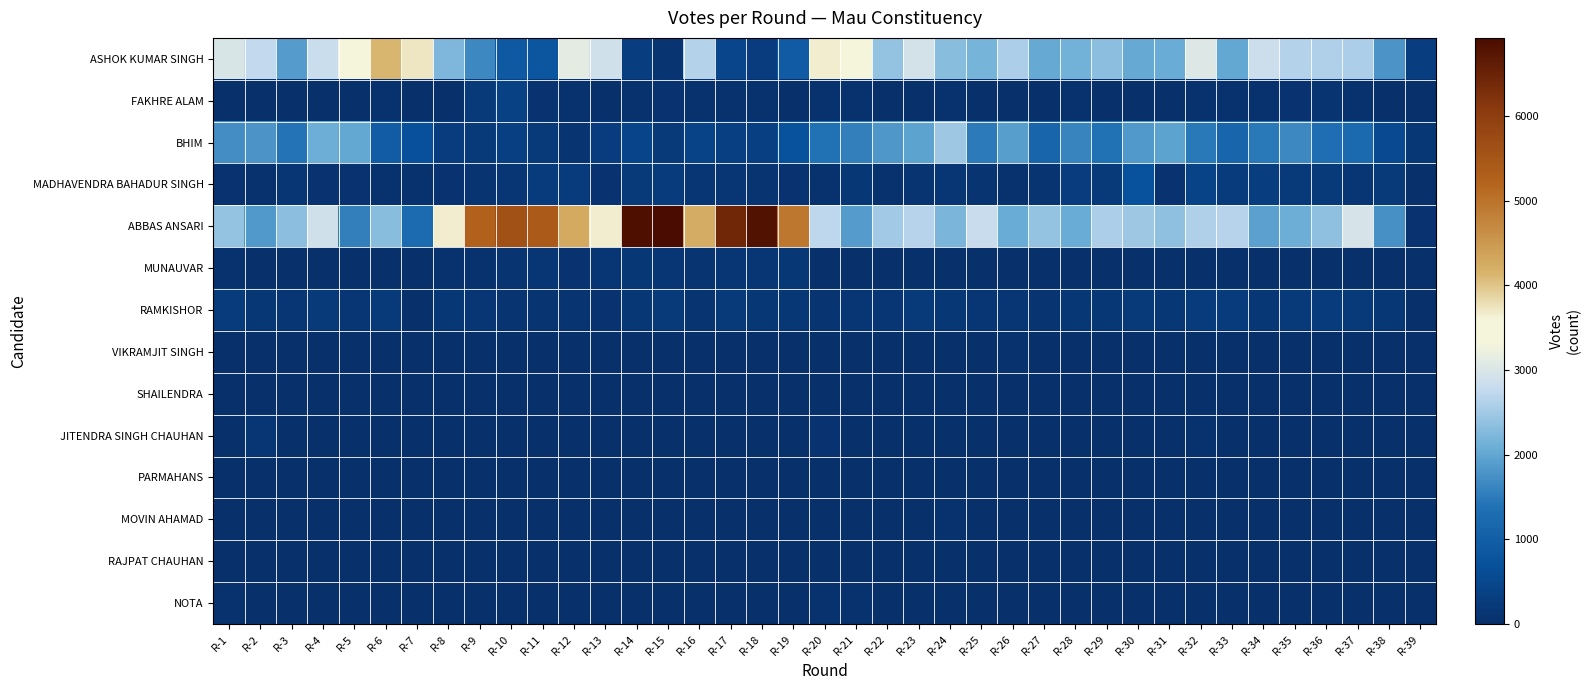

Reading right to left, extract all data points from this chart.

ASHOK KUMAR SINGH: R-39=301	R-38=1789	R-37=2579	R-36=2608	R-35=2624	R-34=2865	R-33=2011	R-32=3032	R-31=2068	R-30=2043	R-29=2327	R-28=2164	R-27=2052	R-26=2576	R-25=2187	R-24=2325	R-23=2926	R-22=2384	R-21=3506	R-20=3665	R-19=927	R-18=281	R-17=479	R-16=2632	R-15=121	R-14=301	R-13=2869	R-12=3113	R-11=821	R-10=868	R-9=1676	R-8=2245	R-7=3732	R-6=4135	R-5=3523	R-4=2840	R-3=1872	R-2=2740	R-1=2979
FAKHRE ALAM: R-39=8	R-38=42	R-37=62	R-36=111	R-35=91	R-34=65	R-33=77	R-32=60	R-31=33	R-30=46	R-29=31	R-28=69	R-27=16	R-26=40	R-25=35	R-24=61	R-23=41	R-22=30	R-21=59	R-20=68	R-19=52	R-18=60	R-17=77	R-16=60	R-15=86	R-14=78	R-13=42	R-12=80	R-11=93	R-10=379	R-9=238	R-8=42	R-7=24	R-6=69	R-5=36	R-4=41	R-3=30	R-2=37	R-1=53
BHIM: R-39=176	R-38=548	R-37=1225	R-36=1342	R-35=1658	R-34=1476	R-33=1155	R-32=1480	R-31=1965	R-30=1857	R-29=1404	R-28=1612	R-27=1144	R-26=1894	R-25=1493	R-24=2478	R-23=1960	R-22=1819	R-21=1553	R-20=1406	R-19=717	R-18=330	R-17=340	R-16=413	R-15=238	R-14=434	R-13=292	R-12=131	R-11=195	R-10=326	R-9=242	R-8=297	R-7=682	R-6=954	R-5=2024	R-4=2103	R-3=1411	R-2=1805	R-1=1705
MADHAVENDRA BAHADUR SINGH: R-39=8	R-38=194	R-37=136	R-36=224	R-35=233	R-34=322	R-33=247	R-32=418	R-31=99	R-30=728	R-29=191	R-28=282	R-27=112	R-26=81	R-25=130	R-24=145	R-23=119	R-22=68	R-21=170	R-20=63	R-19=84	R-18=110	R-17=150	R-16=158	R-15=257	R-14=193	R-13=105	R-12=249	R-11=254	R-10=143	R-9=131	R-8=100	R-7=73	R-6=75	R-5=85	R-4=104	R-3=152	R-2=61	R-1=84
ABBAS ANSARI: R-39=90	R-38=1740	R-37=2950	R-36=2371	R-35=2083	R-34=1921	R-33=2667	R-32=2613	R-31=2366	R-30=2470	R-29=2596	R-28=2081	R-27=2392	R-26=2081	R-25=2787	R-24=2209	R-23=2653	R-22=2500	R-21=1893	R-20=2723	R-19=4935	R-18=6791	R-17=6438	R-16=4239	R-15=6925	R-14=6856	R-13=3663	R-12=4265	R-11=5410	R-10=5621	R-9=5251	R-8=3672	R-7=1268	R-6=2317	R-5=1547	R-4=2891	R-3=2335	R-2=1863	R-1=2387
MUNAUVAR: R-39=1	R-38=17	R-37=34	R-36=29	R-35=31	R-34=29	R-33=22	R-32=29	R-31=39	R-30=39	R-29=19	R-28=18	R-27=22	R-26=30	R-25=19	R-24=22	R-23=46	R-22=28	R-21=33	R-20=48	R-19=189	R-18=154	R-17=160	R-16=118	R-15=151	R-14=167	R-13=157	R-12=99	R-11=148	R-10=119	R-9=75	R-8=80	R-7=8	R-6=41	R-5=20	R-4=45	R-3=28	R-2=28	R-1=55
RAMKISHOR: R-39=8	R-38=167	R-37=221	R-36=252	R-35=229	R-34=181	R-33=256	R-32=252	R-31=164	R-30=235	R-29=168	R-28=177	R-27=135	R-26=161	R-25=136	R-24=172	R-23=224	R-22=159	R-21=141	R-20=129	R-19=186	R-18=186	R-17=191	R-16=134	R-15=190	R-14=185	R-13=105	R-12=112	R-11=116	R-10=126	R-9=148	R-8=164	R-7=50	R-6=200	R-5=153	R-4=201	R-3=149	R-2=166	R-1=247
VIKRAMJIT SINGH: R-39=3	R-38=8	R-37=12	R-36=23	R-35=16	R-34=19	R-33=18	R-32=14	R-31=10	R-30=14	R-29=16	R-28=23	R-27=7	R-26=55	R-25=14	R-24=20	R-23=36	R-22=20	R-21=33	R-20=19	R-19=14	R-18=6	R-17=8	R-16=9	R-15=10	R-14=7	R-13=8	R-12=9	R-11=11	R-10=12	R-9=12	R-8=15	R-7=20	R-6=16	R-5=18	R-4=21	R-3=13	R-2=20	R-1=12
SHAILENDRA: R-39=0	R-38=7	R-37=8	R-36=34	R-35=13	R-34=7	R-33=14	R-32=15	R-31=9	R-30=12	R-29=11	R-28=8	R-27=3	R-26=10	R-25=7	R-24=10	R-23=10	R-22=12	R-21=16	R-20=21	R-19=11	R-18=0	R-17=5	R-16=10	R-15=4	R-14=5	R-13=5	R-12=12	R-11=6	R-10=6	R-9=2	R-8=8	R-7=2	R-6=8	R-5=10	R-4=15	R-3=14	R-2=17	R-1=11
JITENDRA SINGH CHAUHAN: R-39=0	R-38=19	R-37=18	R-36=30	R-35=31	R-34=14	R-33=20	R-32=60	R-31=19	R-30=13	R-29=14	R-28=38	R-27=22	R-26=19	R-25=28	R-24=25	R-23=21	R-22=17	R-21=26	R-20=87	R-19=30	R-18=10	R-17=14	R-16=15	R-15=12	R-14=18	R-13=11	R-12=14	R-11=12	R-10=11	R-9=15	R-8=24	R-7=3	R-6=15	R-5=11	R-4=26	R-3=20	R-2=156	R-1=29
PARMAHANS: R-39=1	R-38=8	R-37=13	R-36=15	R-35=16	R-34=21	R-33=6	R-32=12	R-31=5	R-30=18	R-29=4	R-28=12	R-27=7	R-26=11	R-25=10	R-24=15	R-23=15	R-22=13	R-21=16	R-20=16	R-19=8	R-18=3	R-17=3	R-16=6	R-15=2	R-14=2	R-13=7	R-12=9	R-11=3	R-10=1	R-9=1	R-8=8	R-7=3	R-6=10	R-5=12	R-4=12	R-3=9	R-2=9	R-1=23
MOVIN AHAMAD: R-39=3	R-38=17	R-37=30	R-36=33	R-35=45	R-34=25	R-33=18	R-32=32	R-31=28	R-30=37	R-29=35	R-28=29	R-27=28	R-26=32	R-25=21	R-24=59	R-23=41	R-22=24	R-21=31	R-20=36	R-19=24	R-18=6	R-17=4	R-16=15	R-15=2	R-14=5	R-13=12	R-12=14	R-11=3	R-10=2	R-9=5	R-8=20	R-7=8	R-6=25	R-5=25	R-4=41	R-3=29	R-2=35	R-1=42
RAJPAT CHAUHAN: R-39=1	R-38=12	R-37=13	R-36=7	R-35=12	R-34=14	R-33=8	R-32=12	R-31=7	R-30=22	R-29=8	R-28=15	R-27=17	R-26=13	R-25=13	R-24=15	R-23=18	R-22=13	R-21=17	R-20=27	R-19=18	R-18=4	R-17=1	R-16=4	R-15=2	R-14=2	R-13=7	R-12=8	R-11=1	R-10=2	R-9=1	R-8=18	R-7=4	R-6=12	R-5=15	R-4=16	R-3=6	R-2=16	R-1=31
NOTA: R-39=3	R-38=31	R-37=36	R-36=34	R-35=46	R-34=30	R-33=40	R-32=47	R-31=22	R-30=49	R-29=28	R-28=41	R-27=31	R-26=32	R-25=43	R-24=50	R-23=34	R-22=28	R-21=59	R-20=68	R-19=30	R-18=17	R-17=25	R-16=27	R-15=20	R-14=17	R-13=25	R-12=27	R-11=12	R-10=18	R-9=12	R-8=23	R-7=30	R-6=45	R-5=42	R-4=42	R-3=32	R-2=42	R-1=64